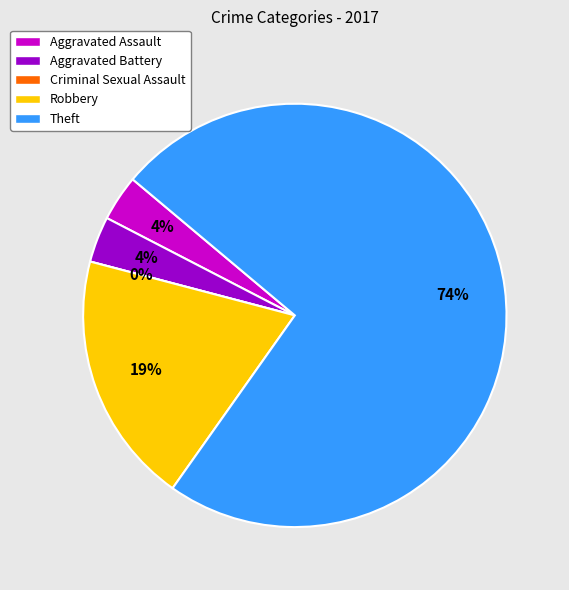

Is there a majority slice in this chart?

Yes